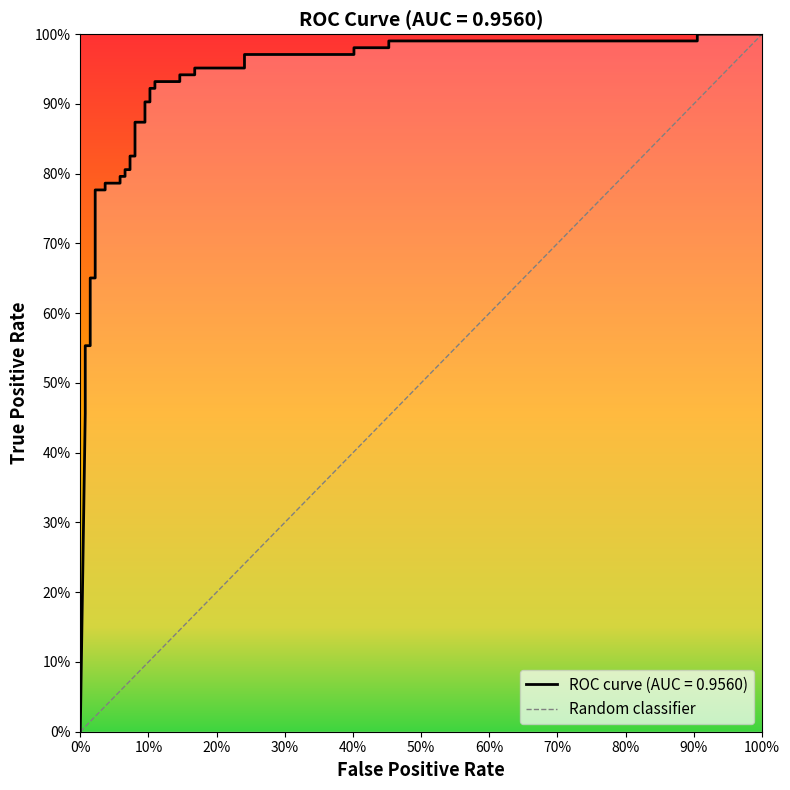

How many distinct data groups are displayed?

1